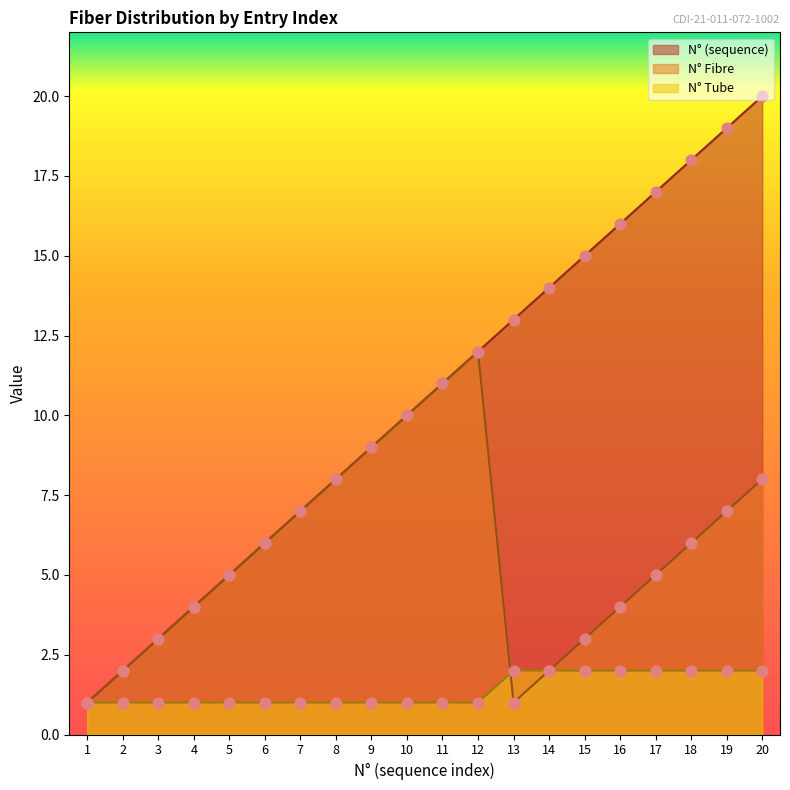

Is the value of N° Tube at 13 greater than the value of N° Fibre at 13?

Yes